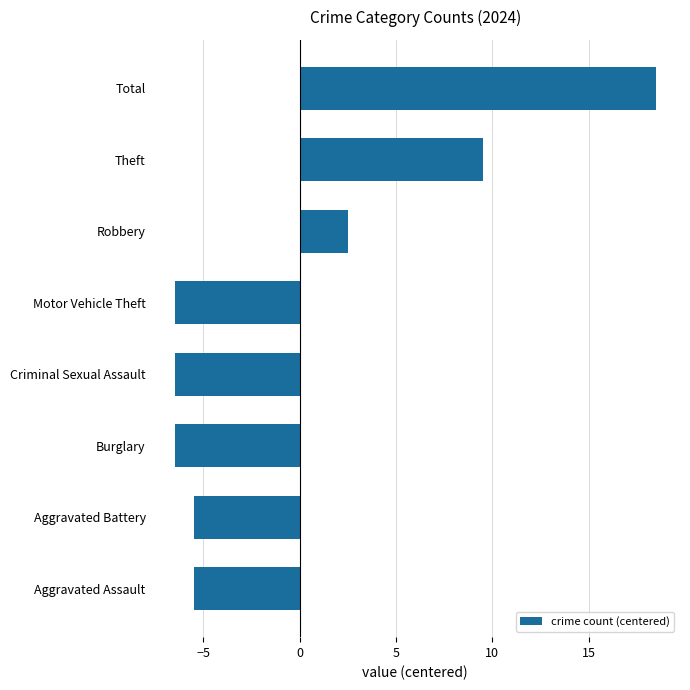

What is the sum of the values at Total and Aggravated Assault?

13.0